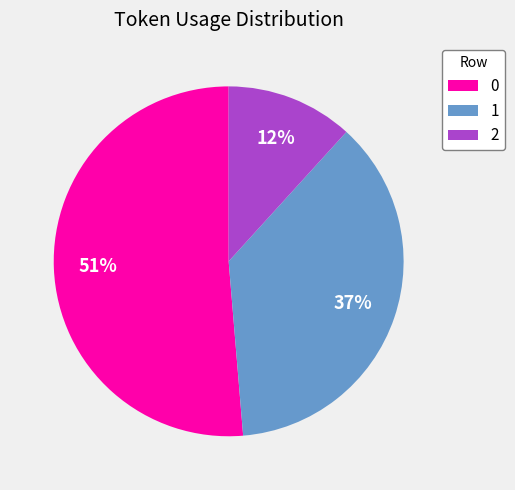

Count the number of slices in the pie.

3